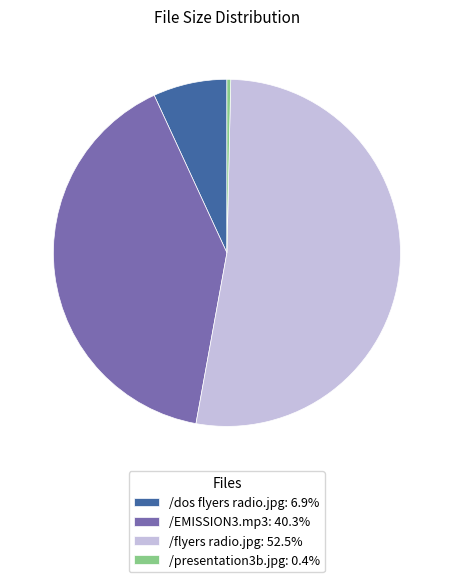

What is the ratio of the value at /dos flyers radio.jpg: 6.9% to the value at /presentation3b.jpg: 0.4%?

19.7